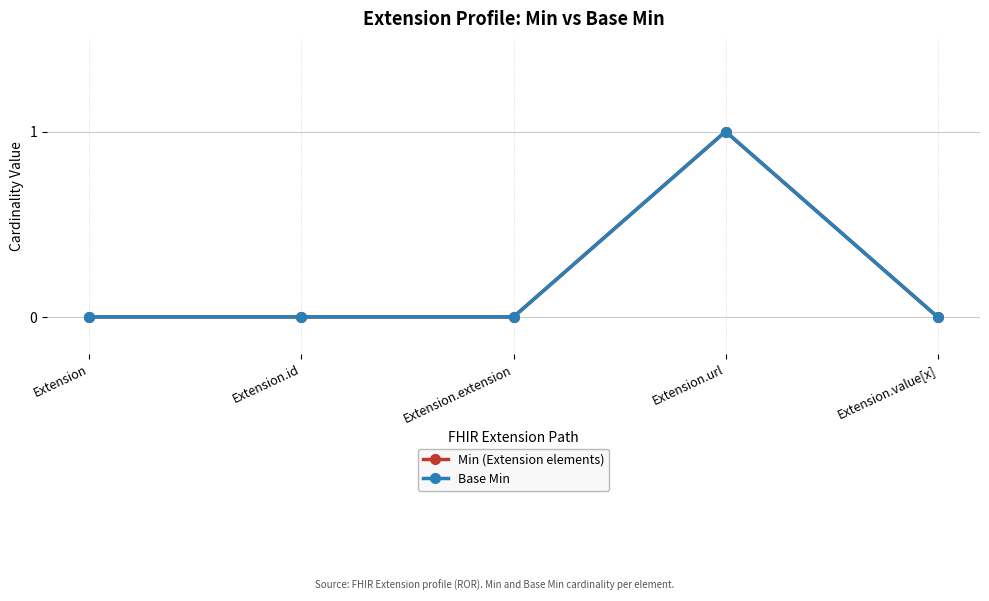

Does the chart have visible grid lines?

Yes